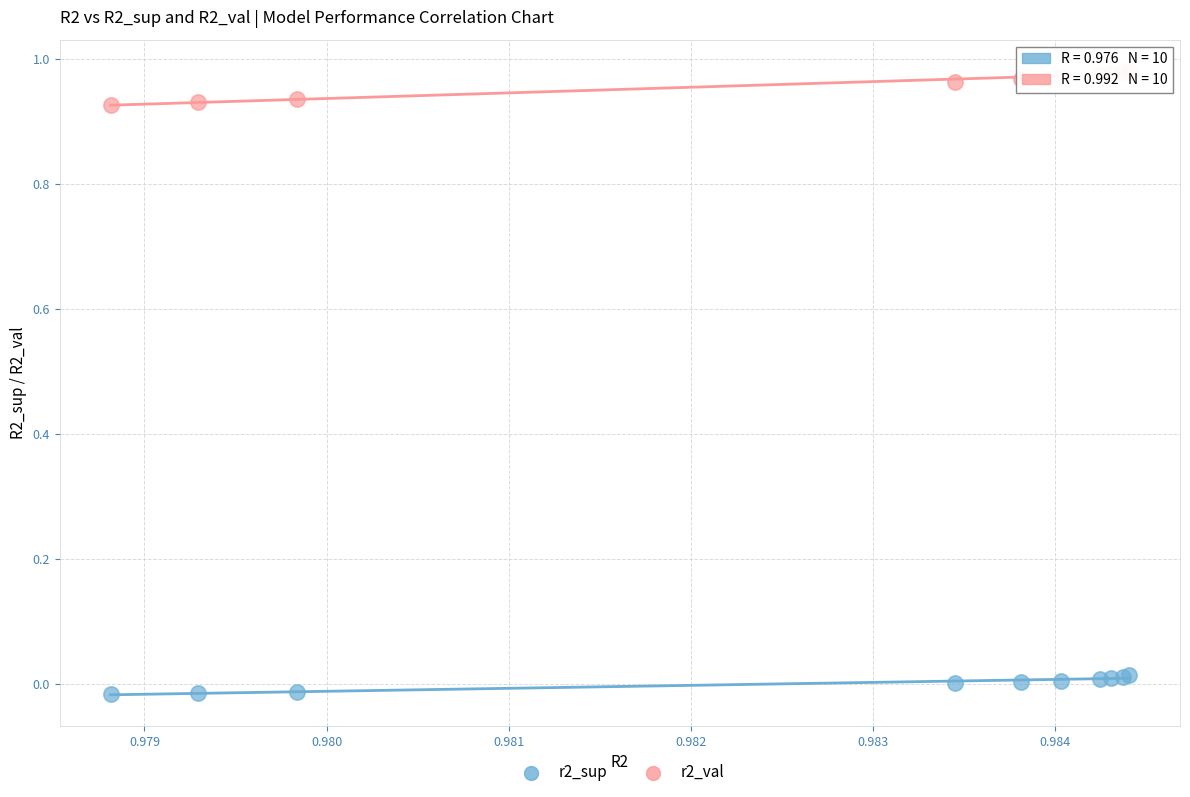

Which series reaches the minimum Y coordinate?

r2_sup